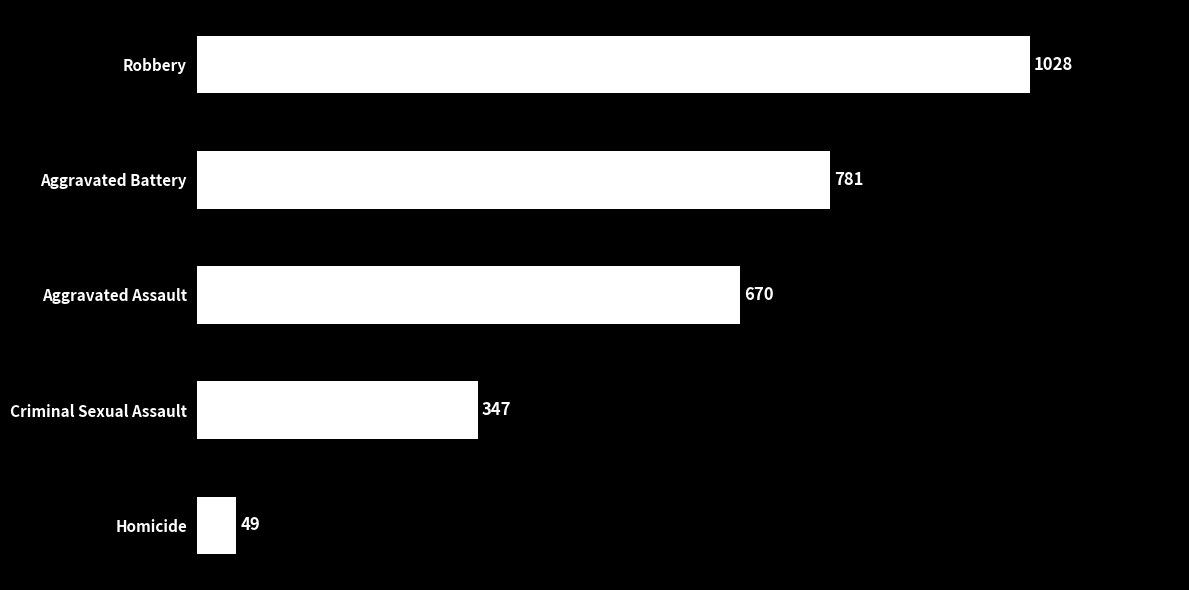

Where is the data nearest to the value 538?

Aggravated Assault